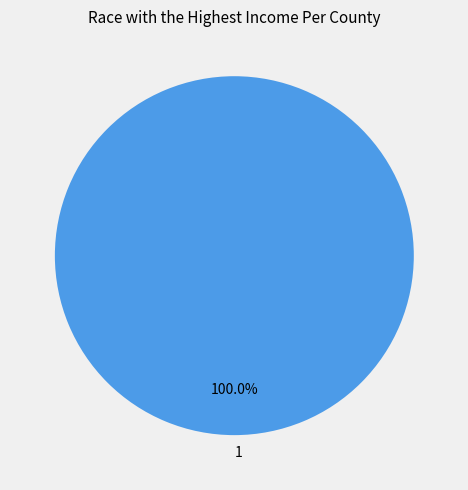

Rank the categories by value from lowest to highest.

1